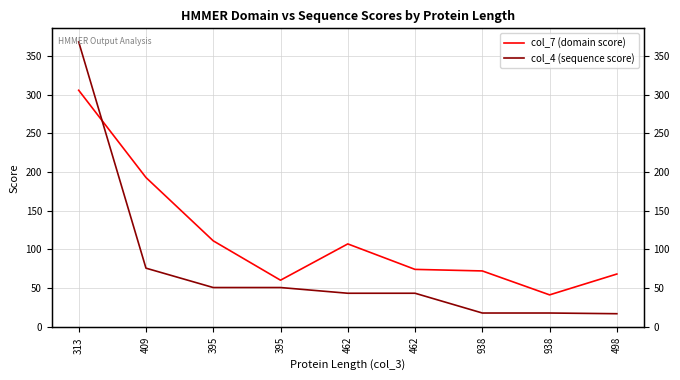

What value does the col_4 (sequence score) series have at 938?

17.5